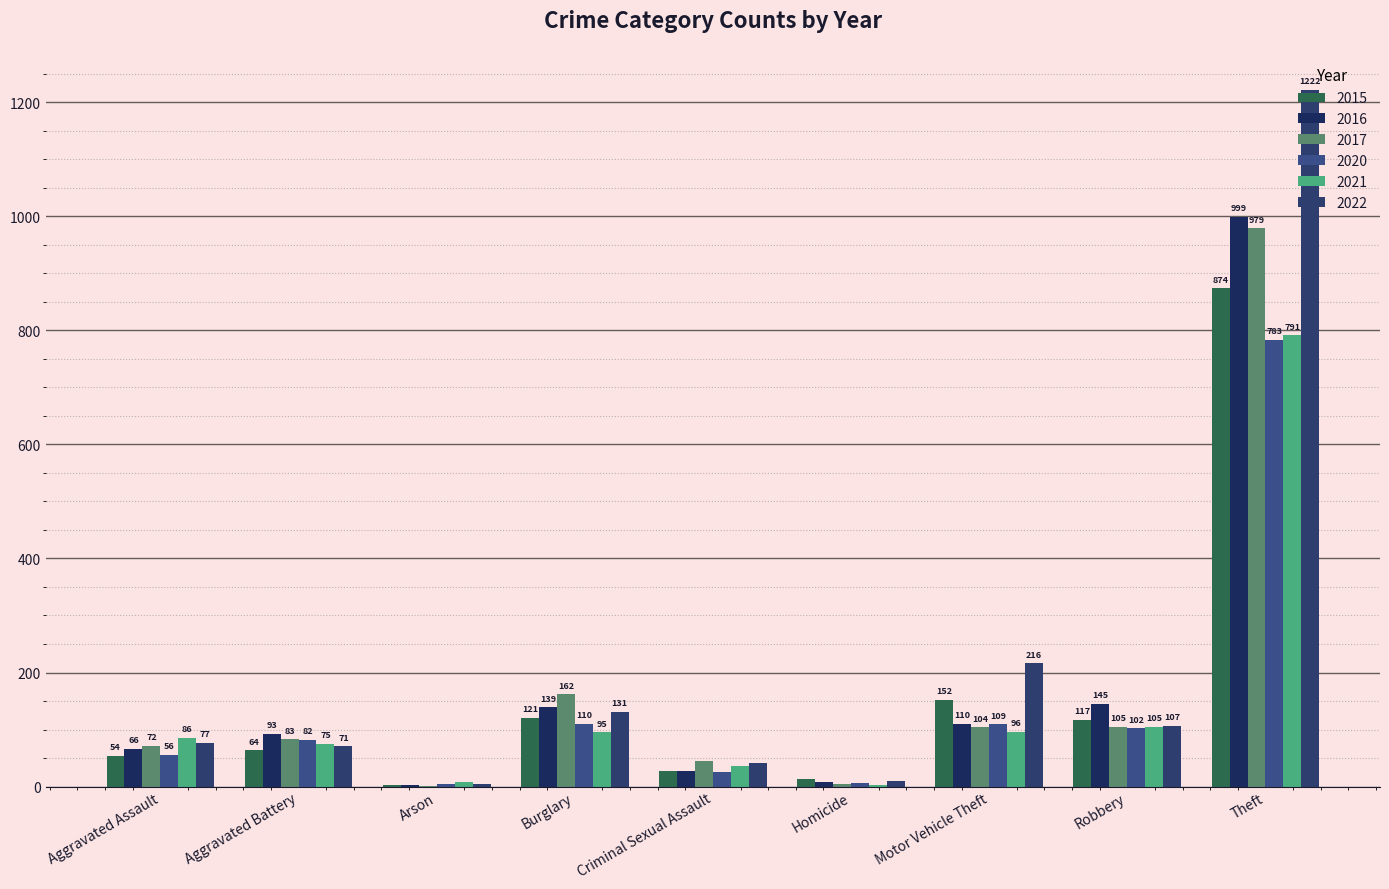

How many groups of bars are there?

9